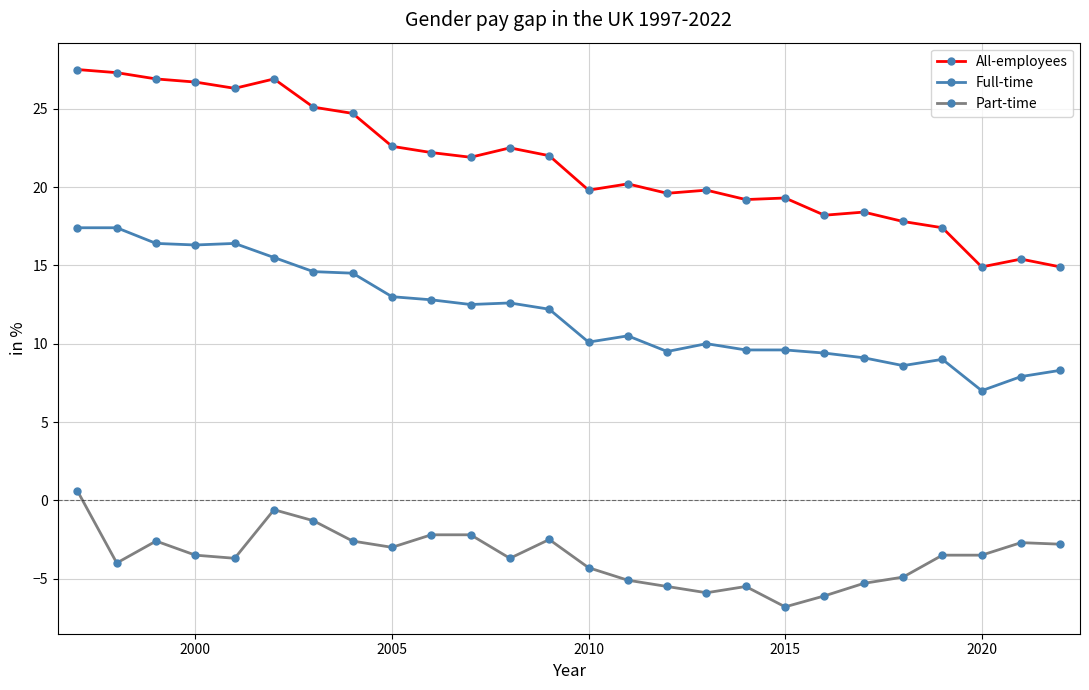

True or false: All-employees and Part-time cross at least once.

False